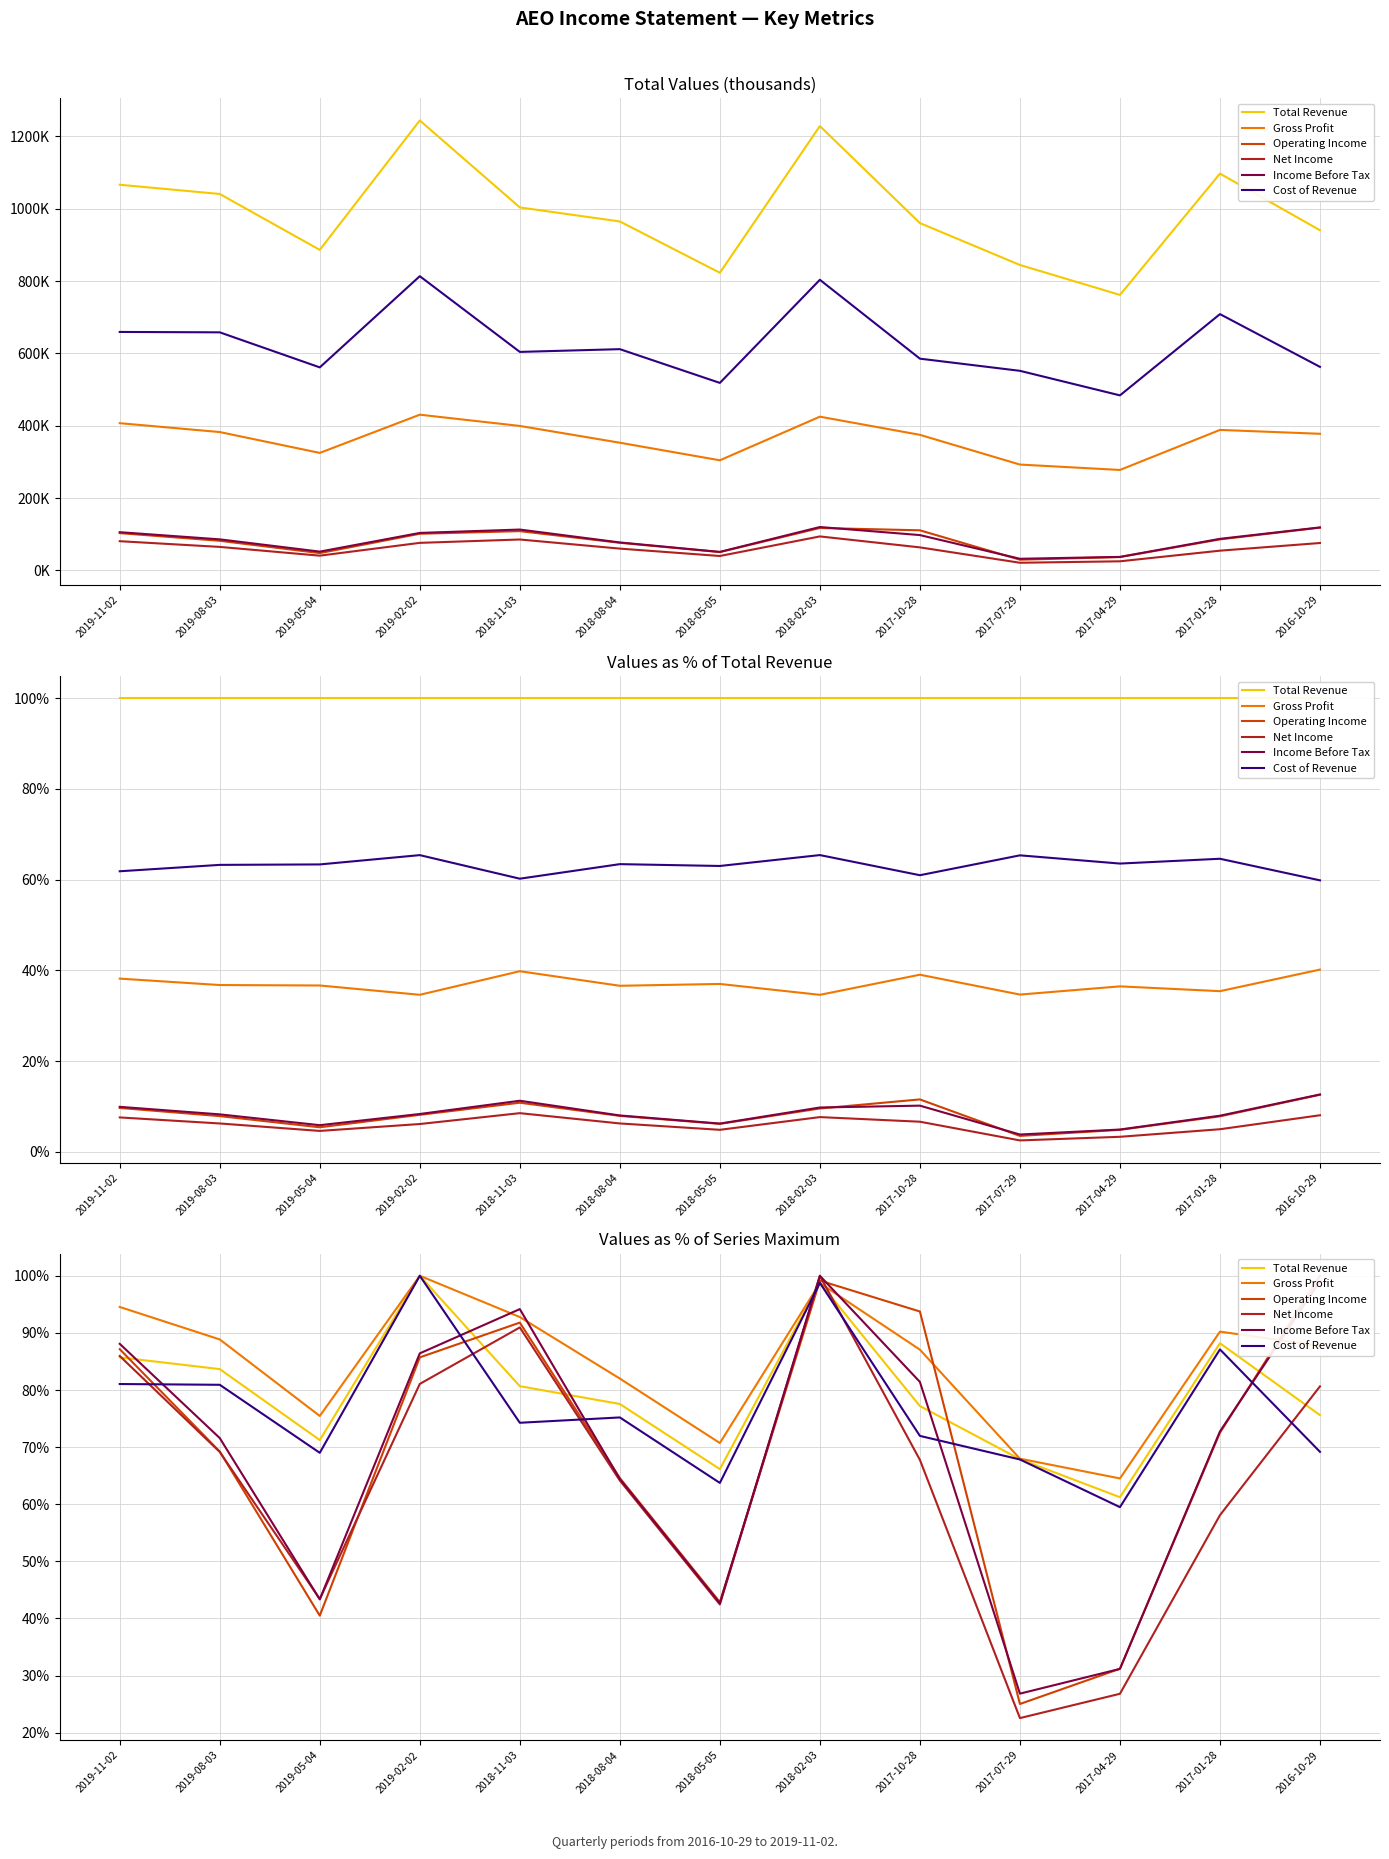

How many interior local valleys does the Net Income series have?

3